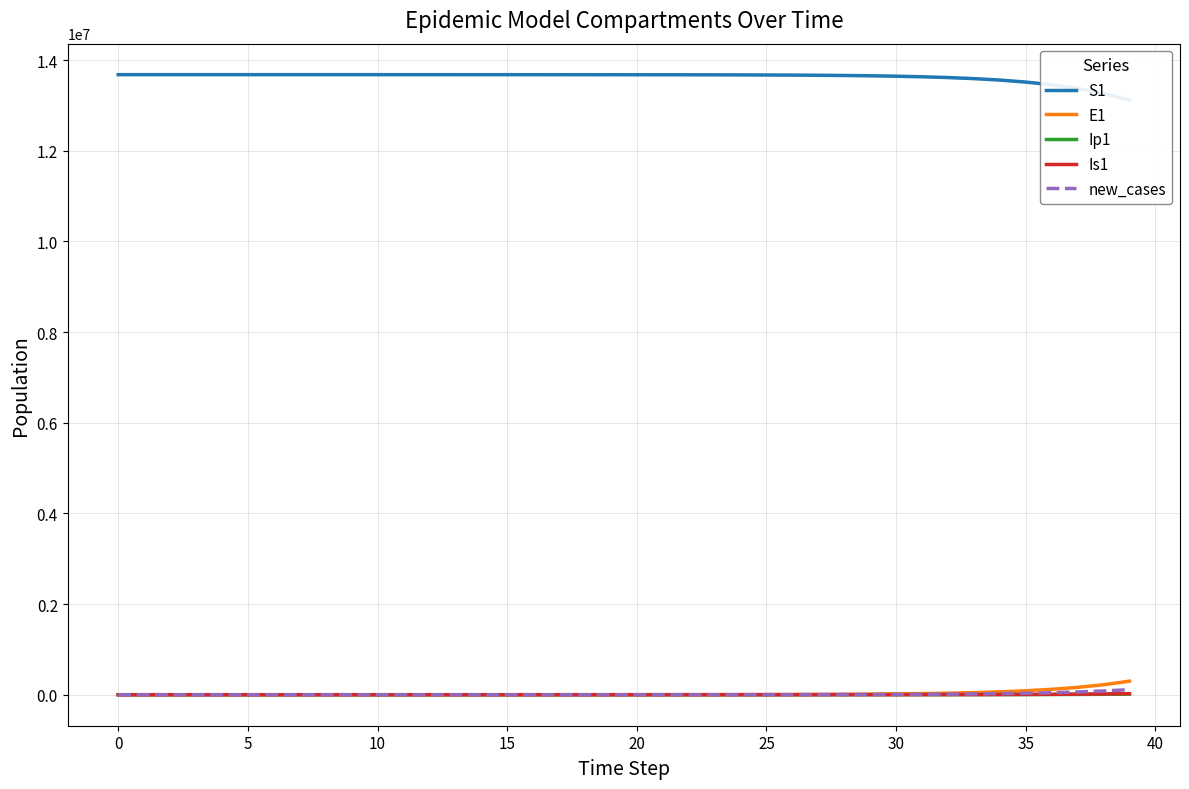

What are all the series names shown in the legend?

S1, E1, Ip1, Is1, new_cases